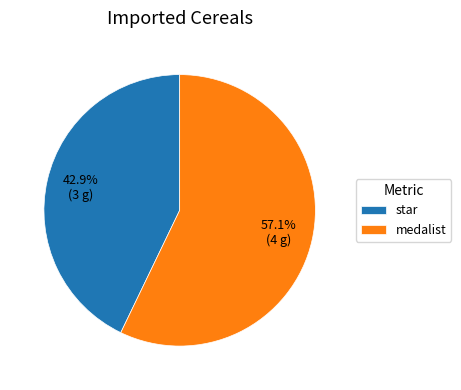

To the nearest percent, what is the average slice percentage?

50%